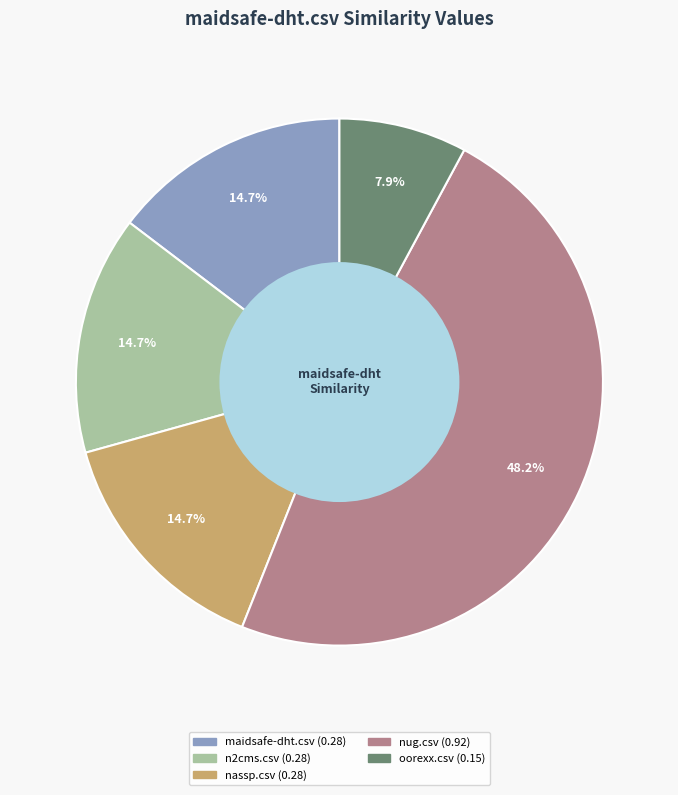

True or false: oorexx.csv accounts for 17% of the total.

False